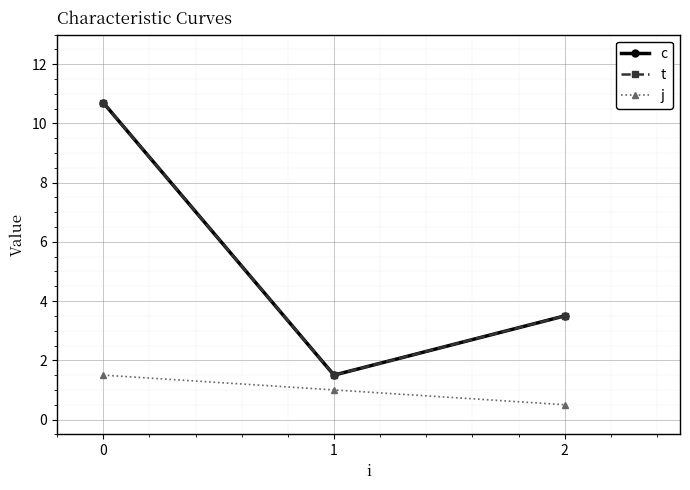

Is this an area chart (filled region under the line)?

No